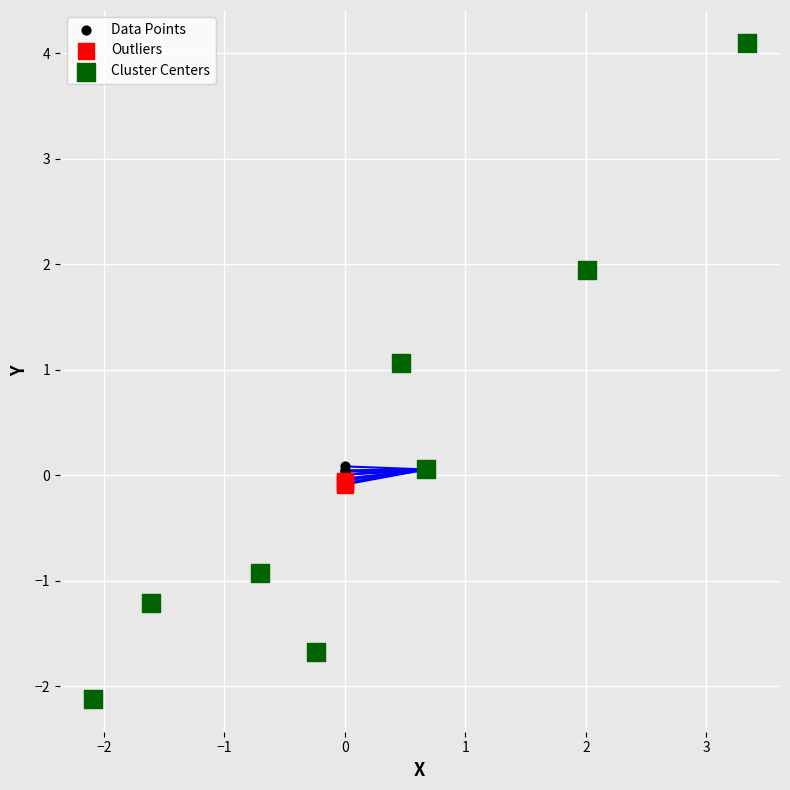

Which series has the largest Y range (max minus min)?

Cluster Centers